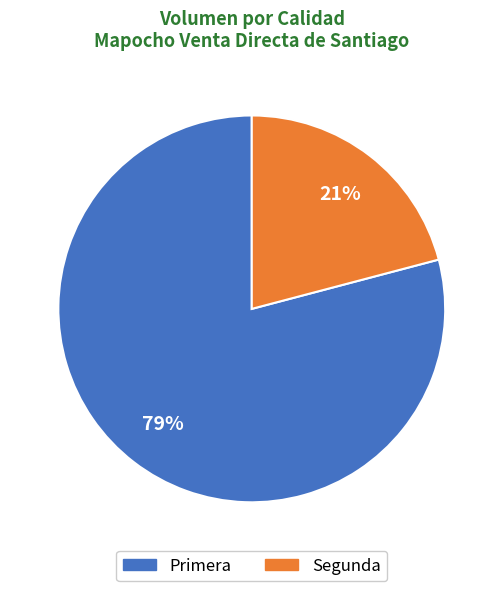

What is the ratio of the value at Segunda to the value at Primera?

0.3